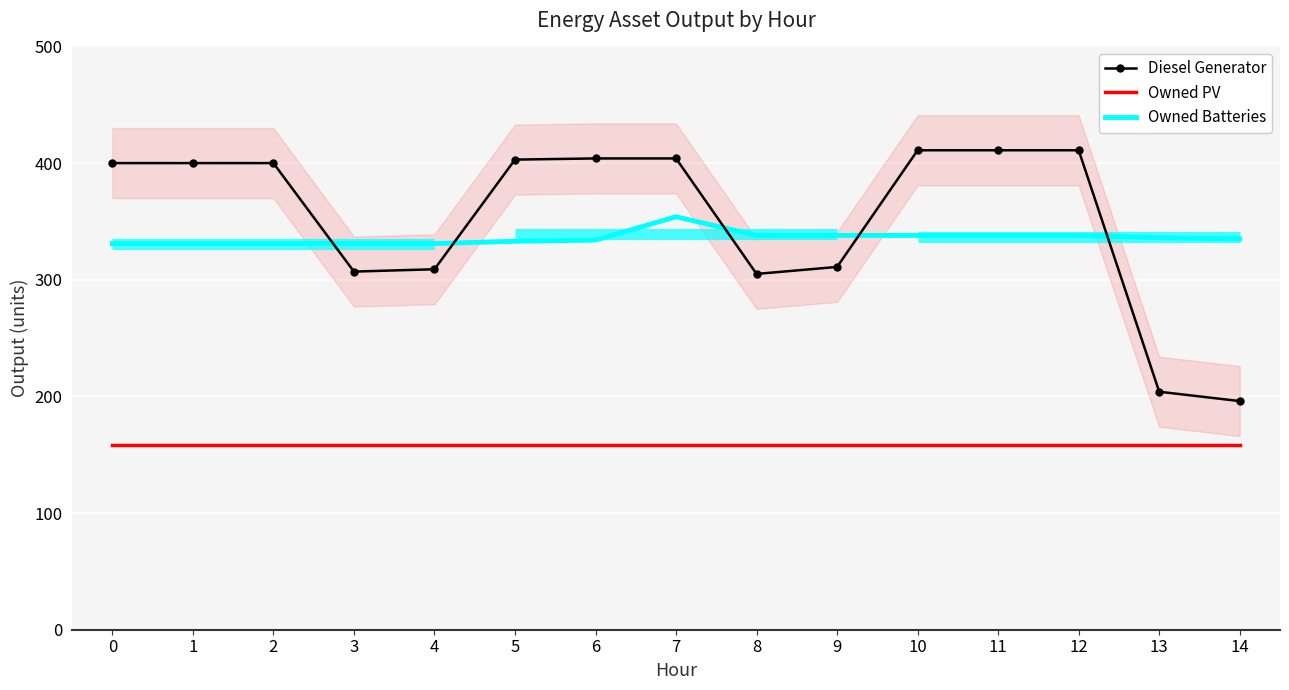

Is this an area chart (filled region under the line)?

No